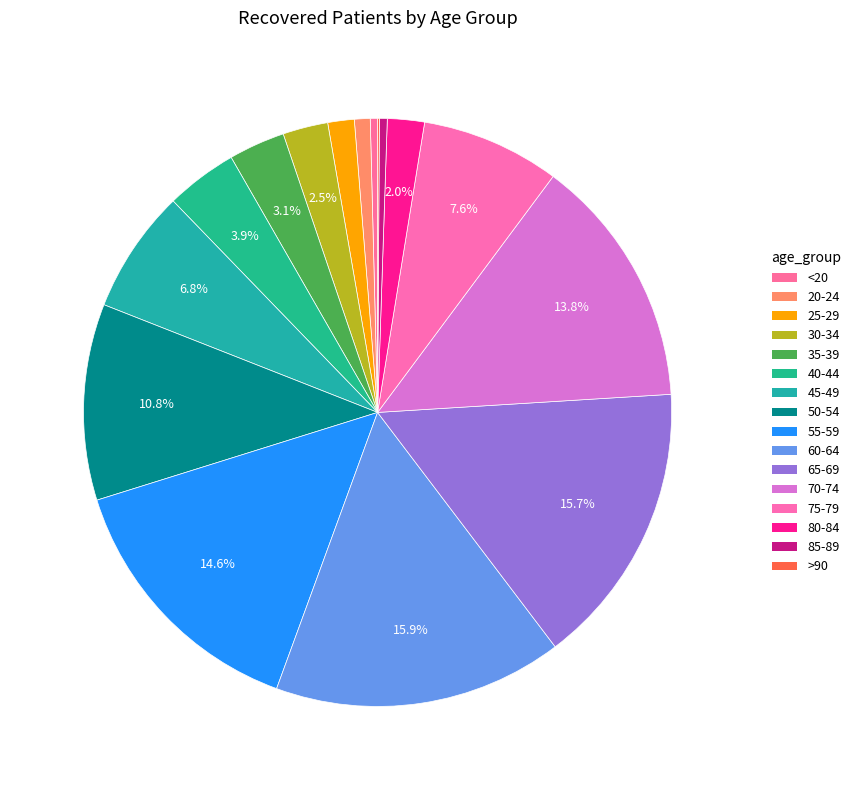

What is the total percentage of 65-69 and 60-64?

31.6%